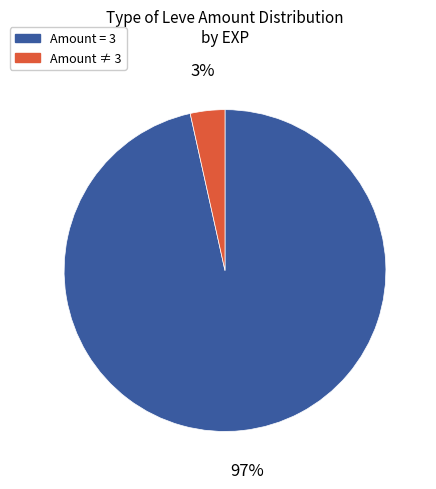

To the nearest percent, what is the average slice percentage?

50%